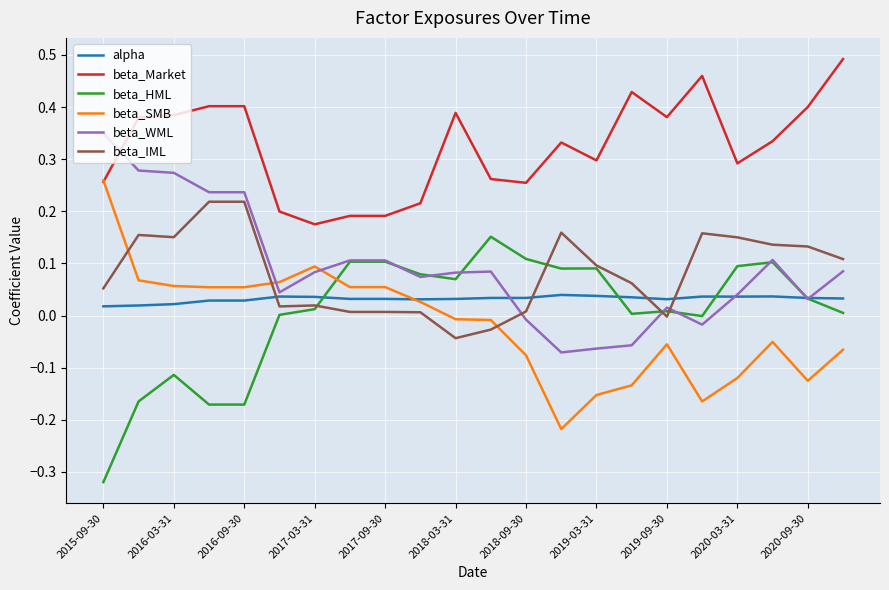

Which series has the largest total across all categories?

beta_Market